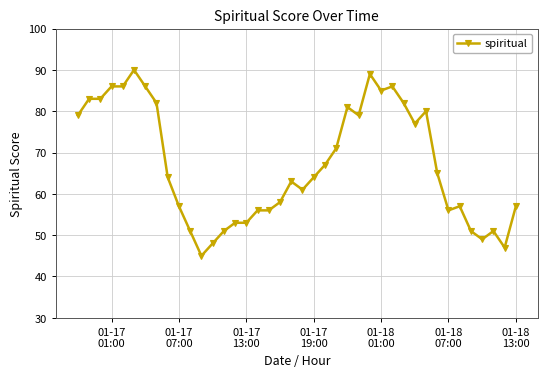

What is the difference between the second highest and second lowest values?

42